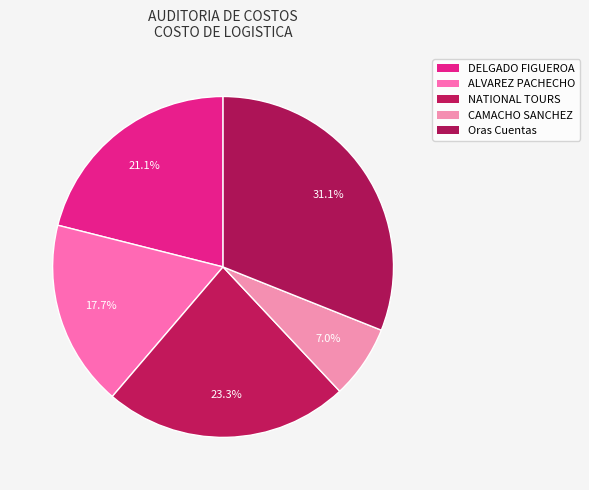

Rank the categories by value from highest to lowest.

Oras Cuentas, NATIONAL TOURS, CARLOS JAVIER DELGADO FIGUEROA, ALVAREZ PACHECHO JAIME RICARDO, CAMACHO SANCHEZ LOGIST C. LTDA.